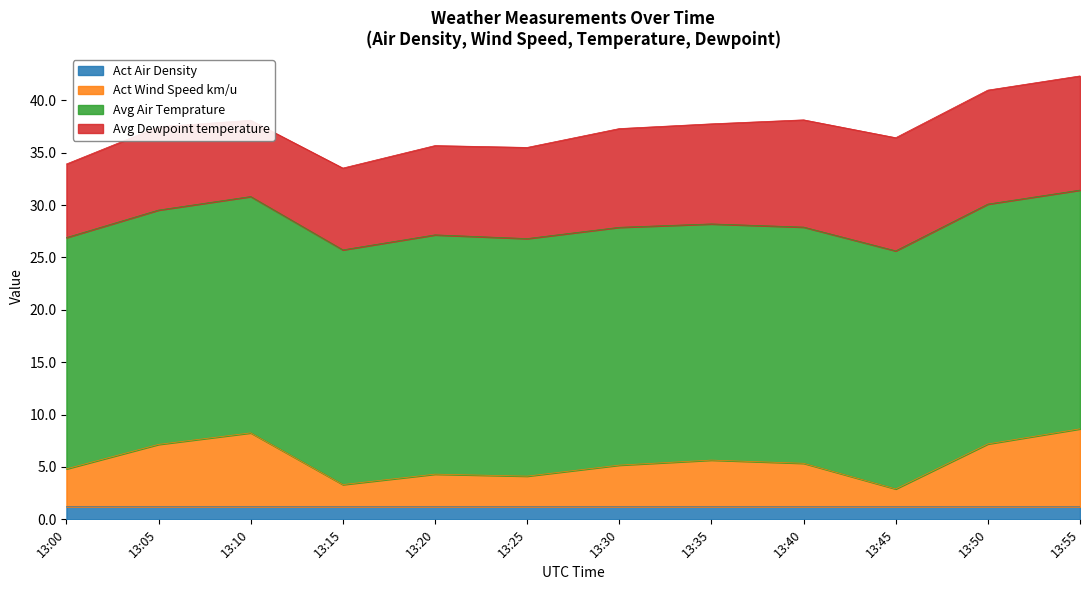

What is the highest value of the Act Air Density series?

1.2